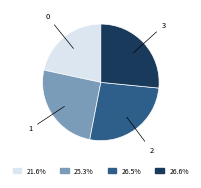

Is there any slice that represents more than half of the pie?

No